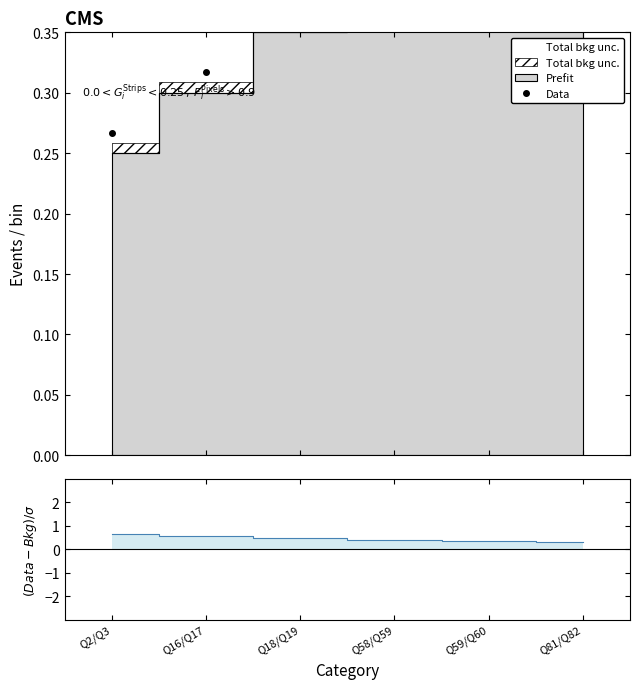

True or false: there are more than 1 points higher than both neighbors.

False